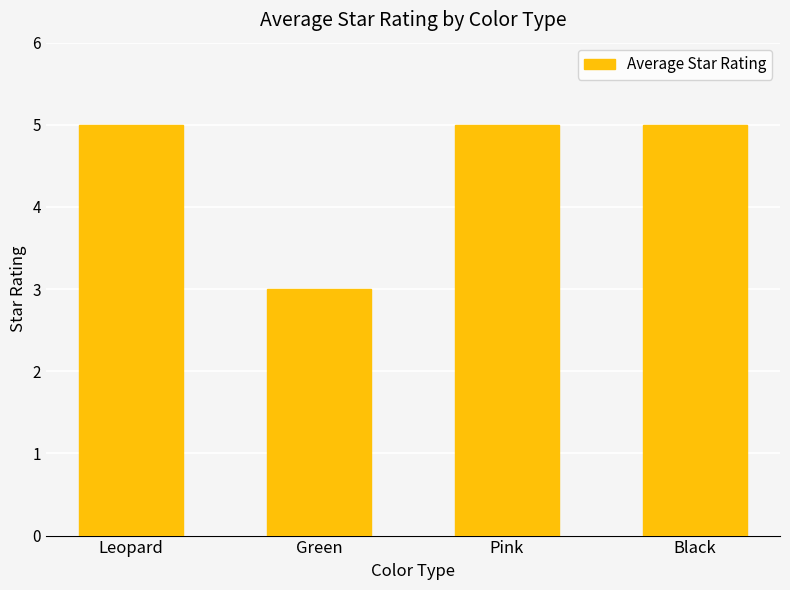

Is it true that the value at Green is 3?

True